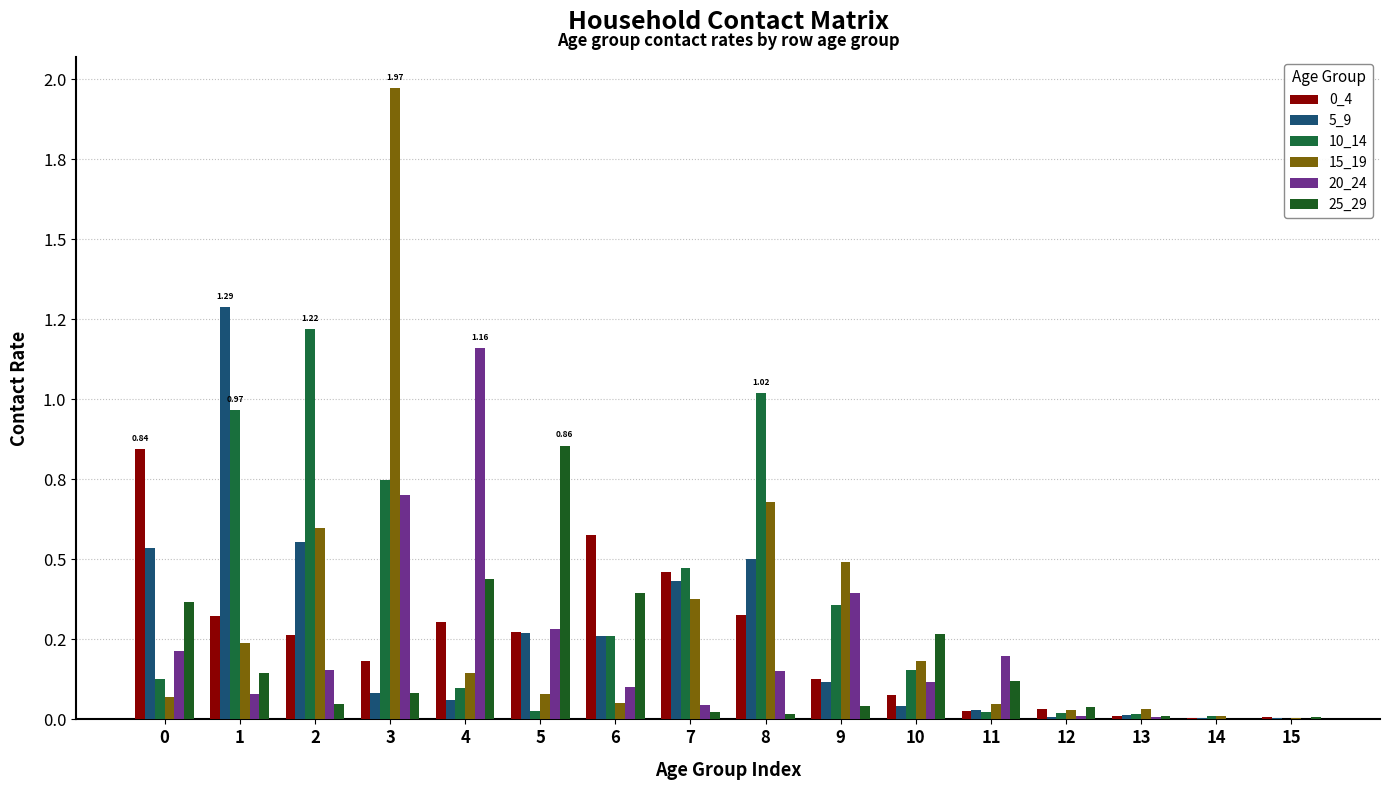

Reading left to right, transcribe all the data shown in this chart.

0_4: 0.8	0.3	0.3	0.2	0.3	0.3	0.6	0.5	0.3	0.1	0.1	0.0	0.0	0.0	0.0	0.0
5_9: 0.5	1.3	0.6	0.1	0.1	0.3	0.3	0.4	0.5	0.1	0.0	0.0	0.0	0.0	0.0	0.0
10_14: 0.1	1.0	1.2	0.7	0.1	0.0	0.3	0.5	1.0	0.4	0.2	0.0	0.0	0.0	0.0	0.0
15_19: 0.1	0.2	0.6	2.0	0.1	0.1	0.1	0.4	0.7	0.5	0.2	0.0	0.0	0.0	0.0	0.0
20_24: 0.2	0.1	0.2	0.7	1.2	0.3	0.1	0.0	0.2	0.4	0.1	0.2	0.0	0.0	0.0	0.0
25_29: 0.4	0.1	0.0	0.1	0.4	0.9	0.4	0.0	0.0	0.0	0.3	0.1	0.0	0.0	0.0	0.0